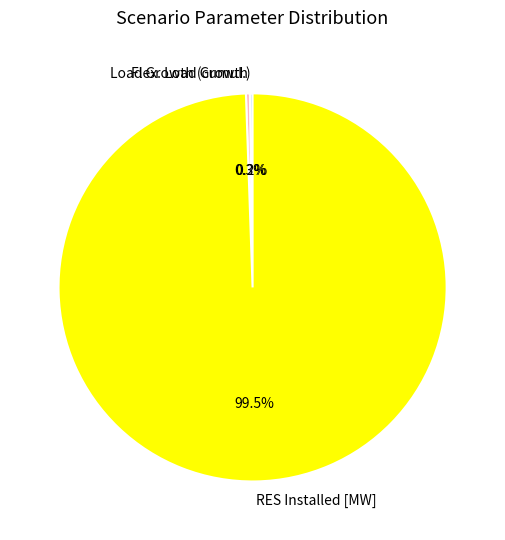

Which category accounts for the majority?

RES Installed [MW]